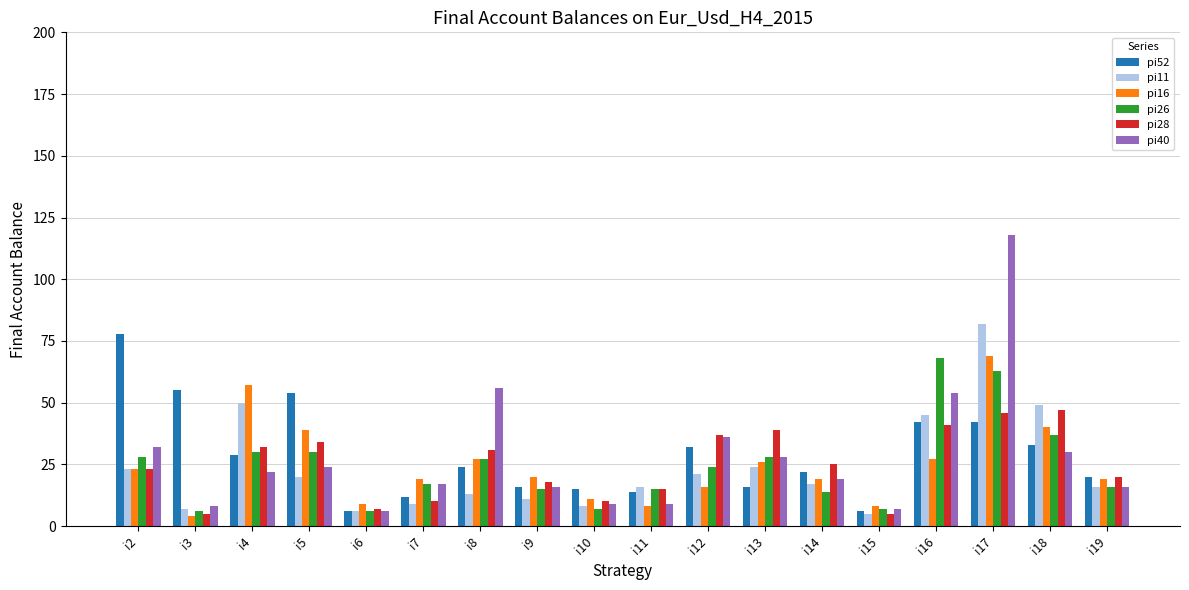

What is the sum of the pi16 values at i5 and i19?

58